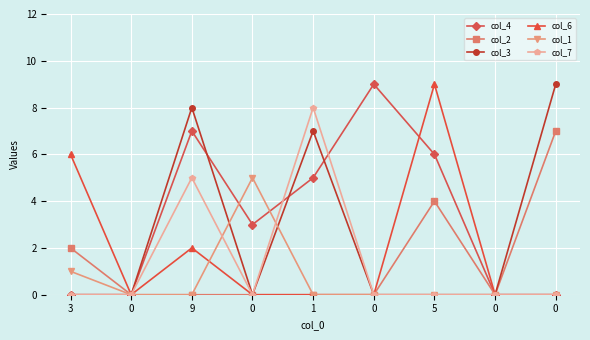

Is this an area chart (filled region under the line)?

No